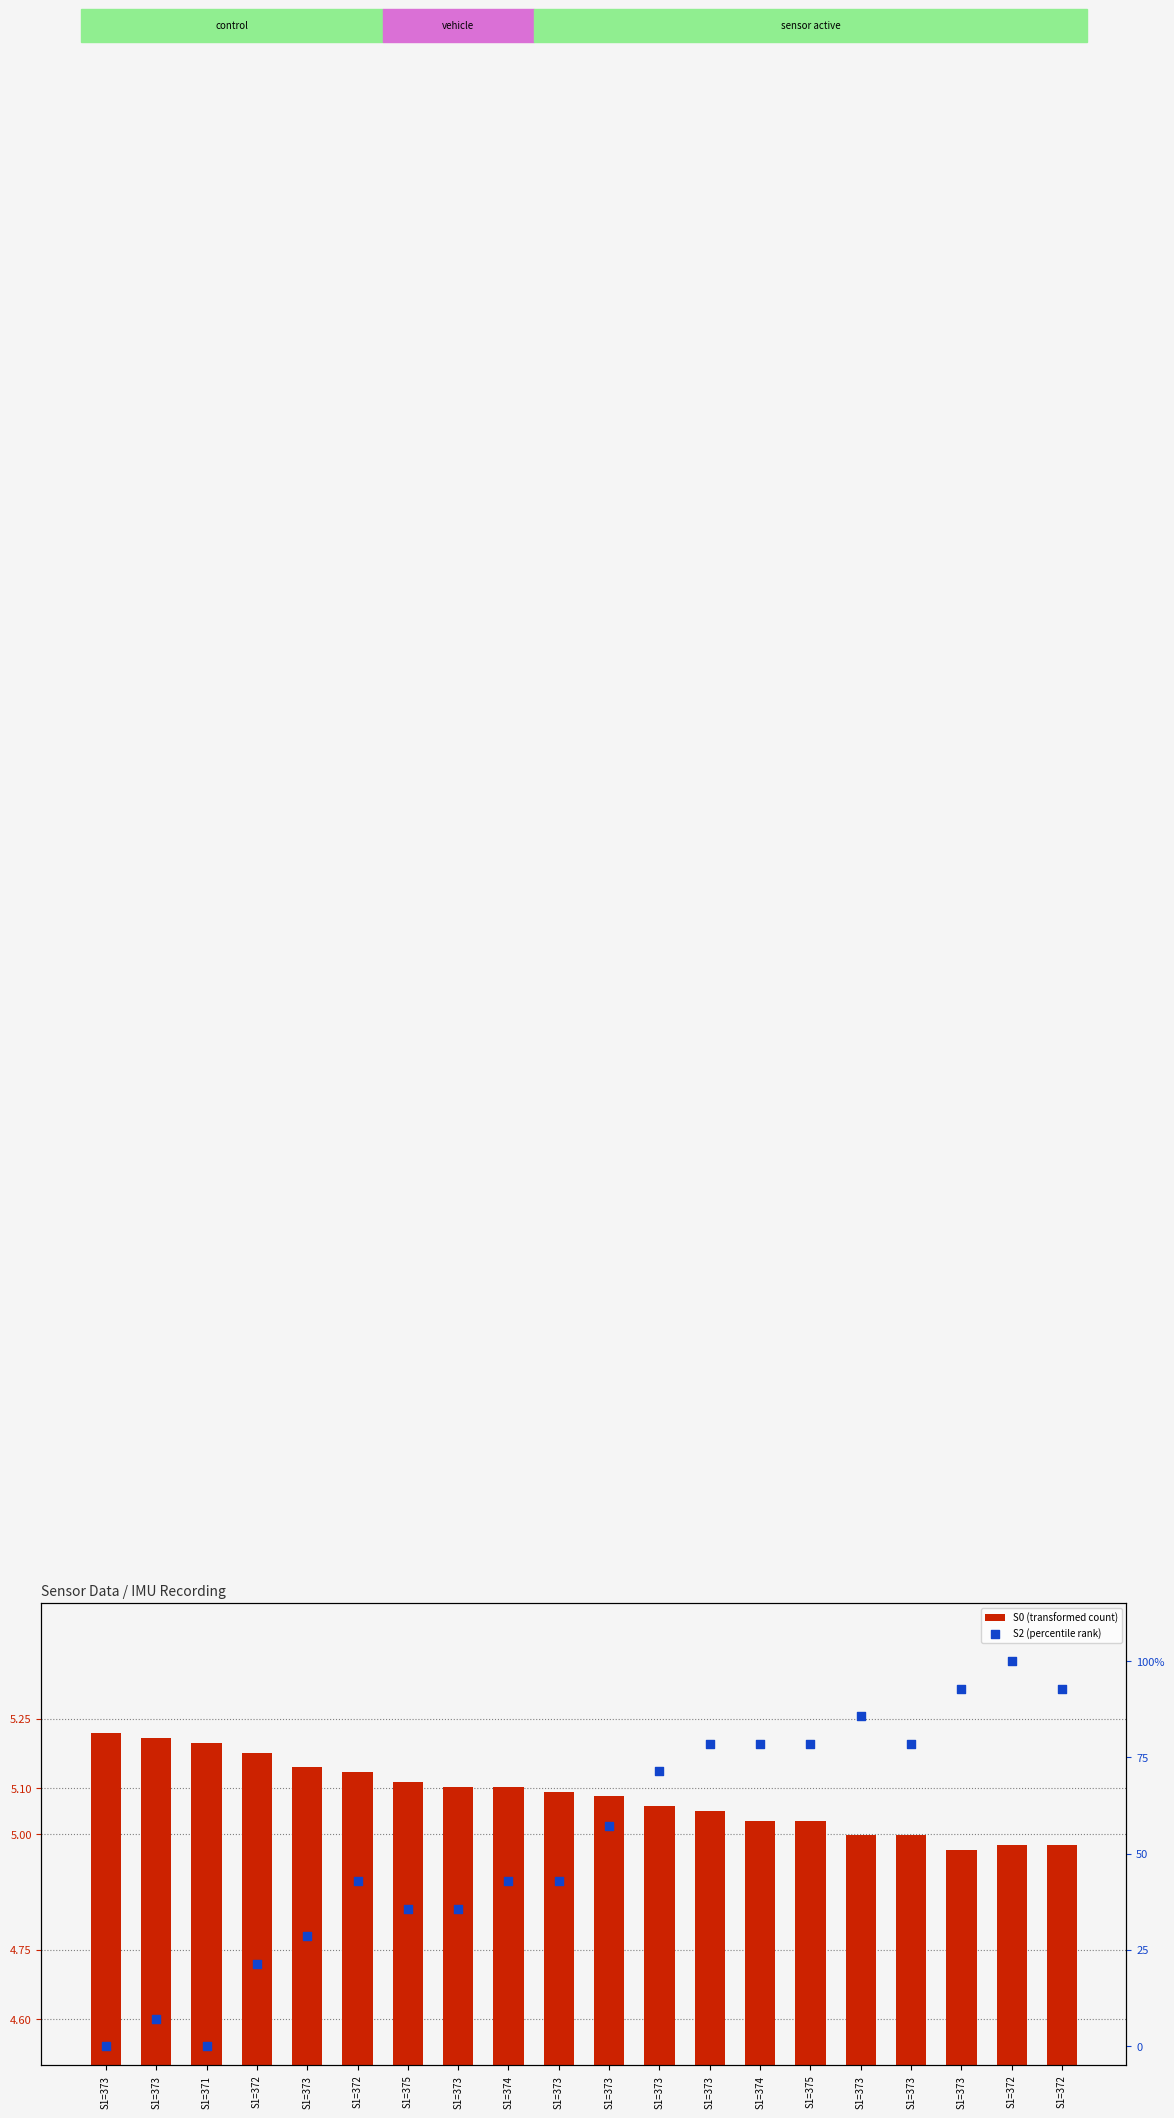

What is the total value across all series at S1=373?

5.2